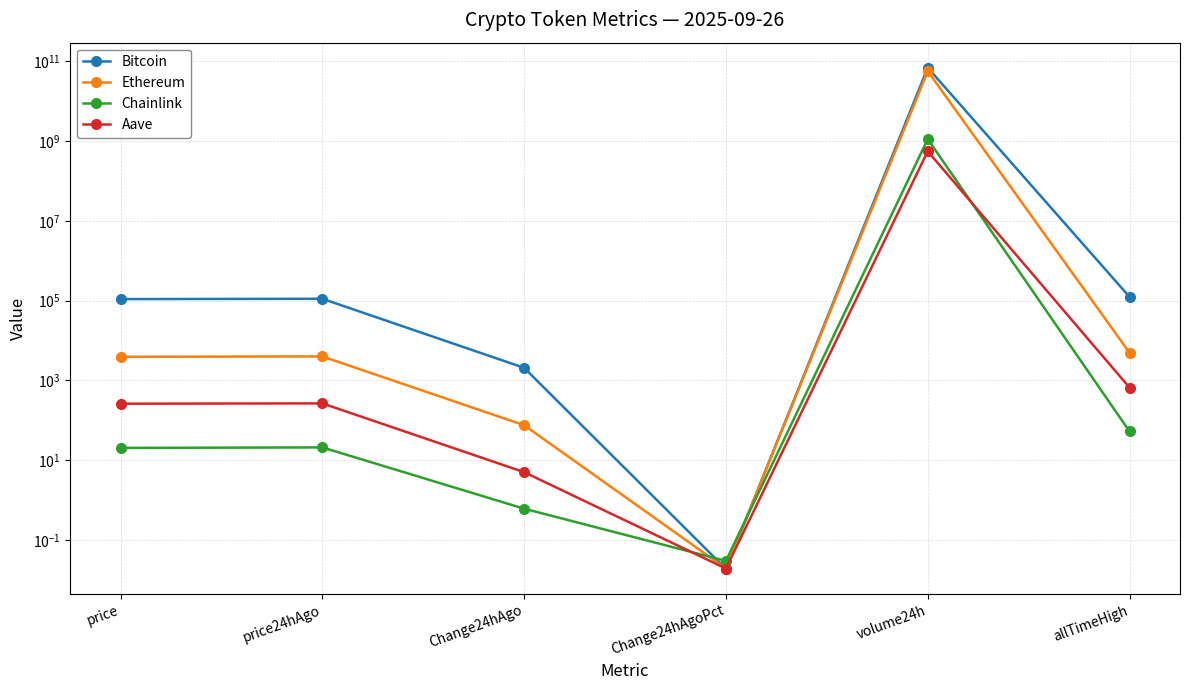

What is the label of the 2nd point from the right?

volume24h